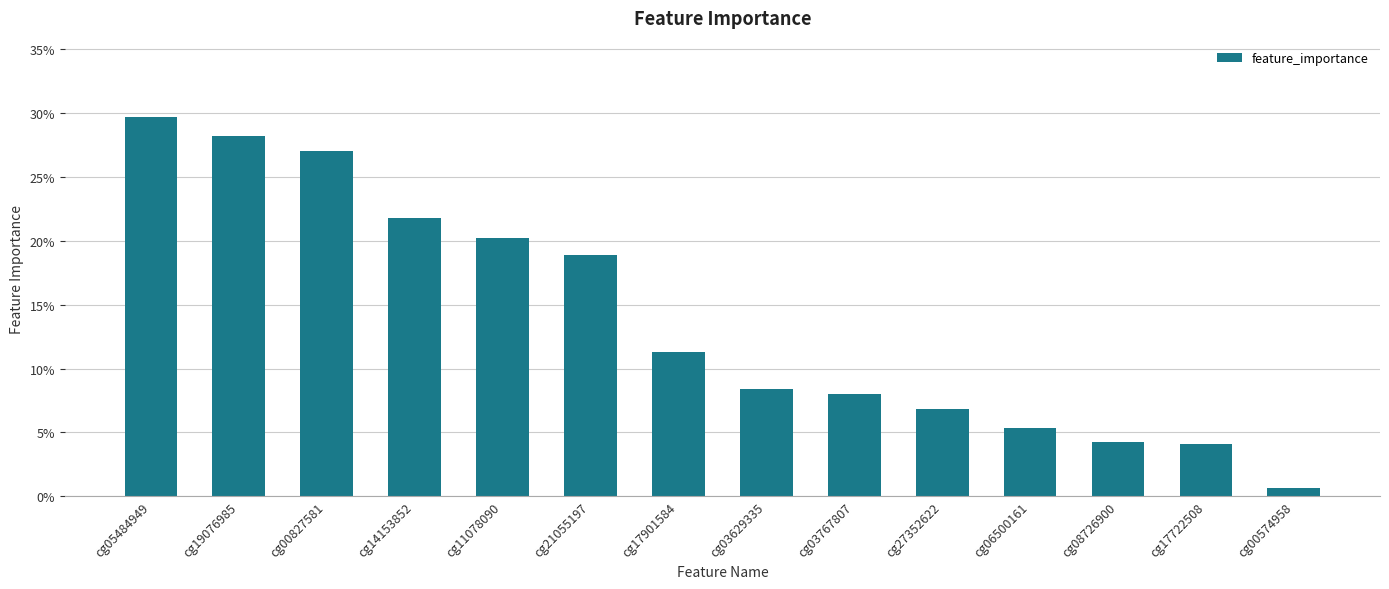

How many bars are there in total?

14